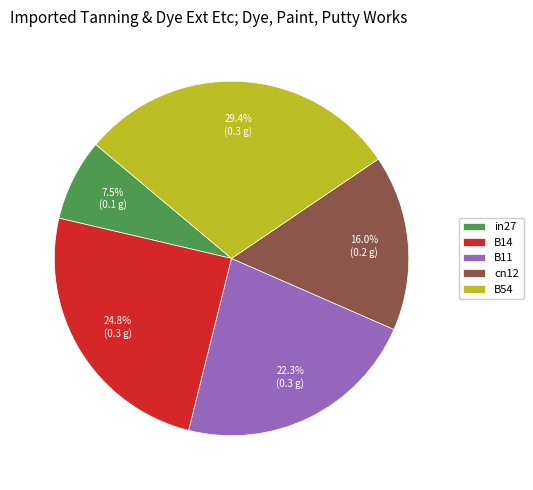

What is the smallest slice in the pie chart?

in27